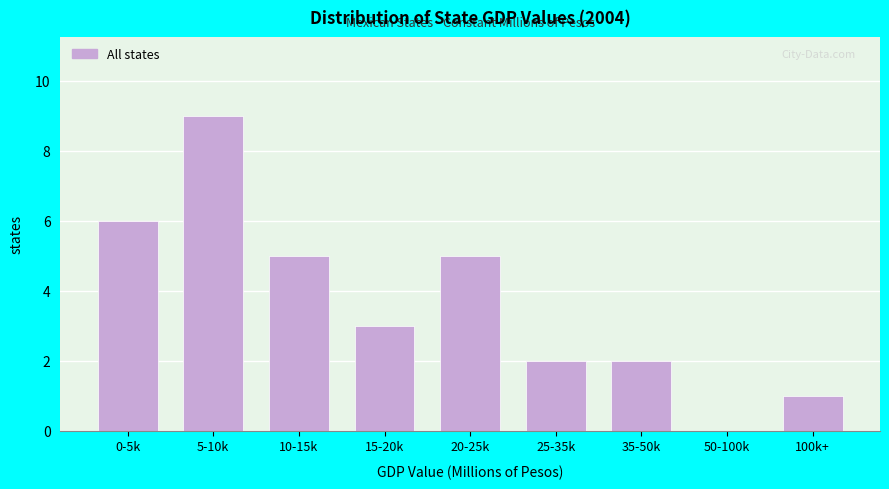

Reading right to left, list all the values displayed in this chart.

100k+=1	50-100k=0	35-50k=2	25-35k=2	20-25k=5	15-20k=3	10-15k=5	5-10k=9	0-5k=6